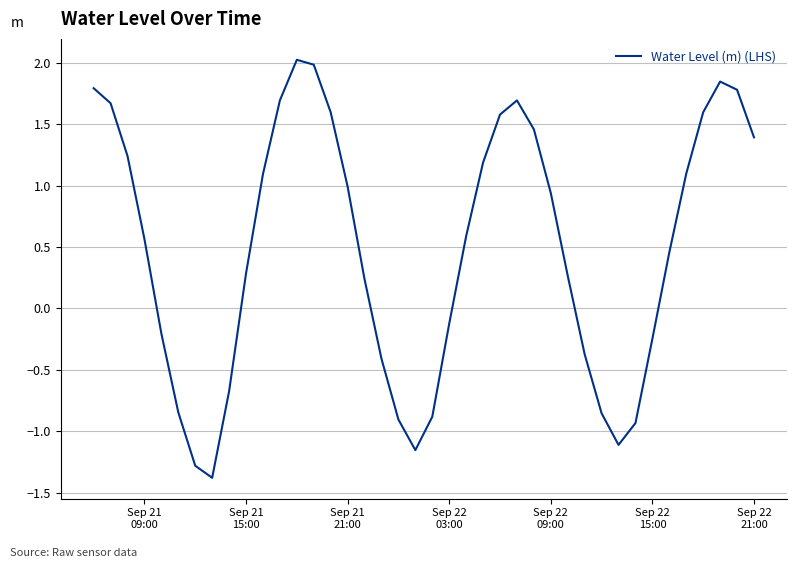

What is the difference between the maximum and minimum values?

3.4